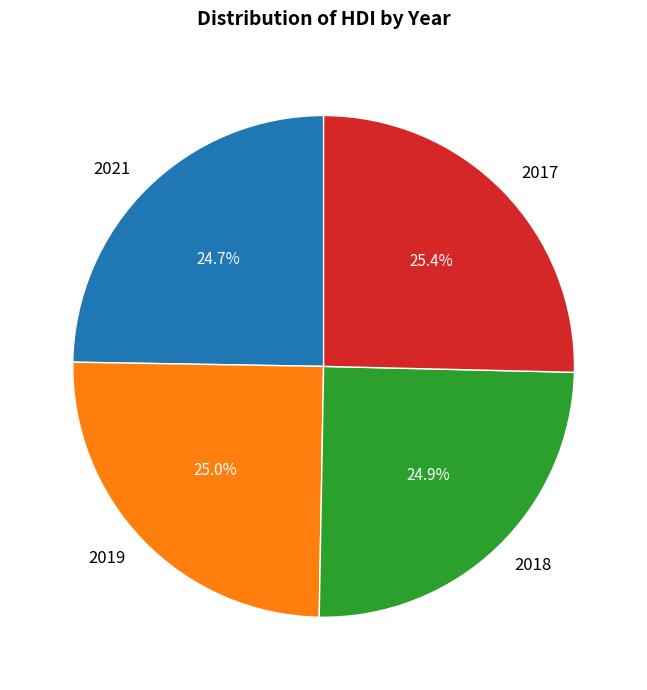

Between 2021 and 2017, which is larger?

2017